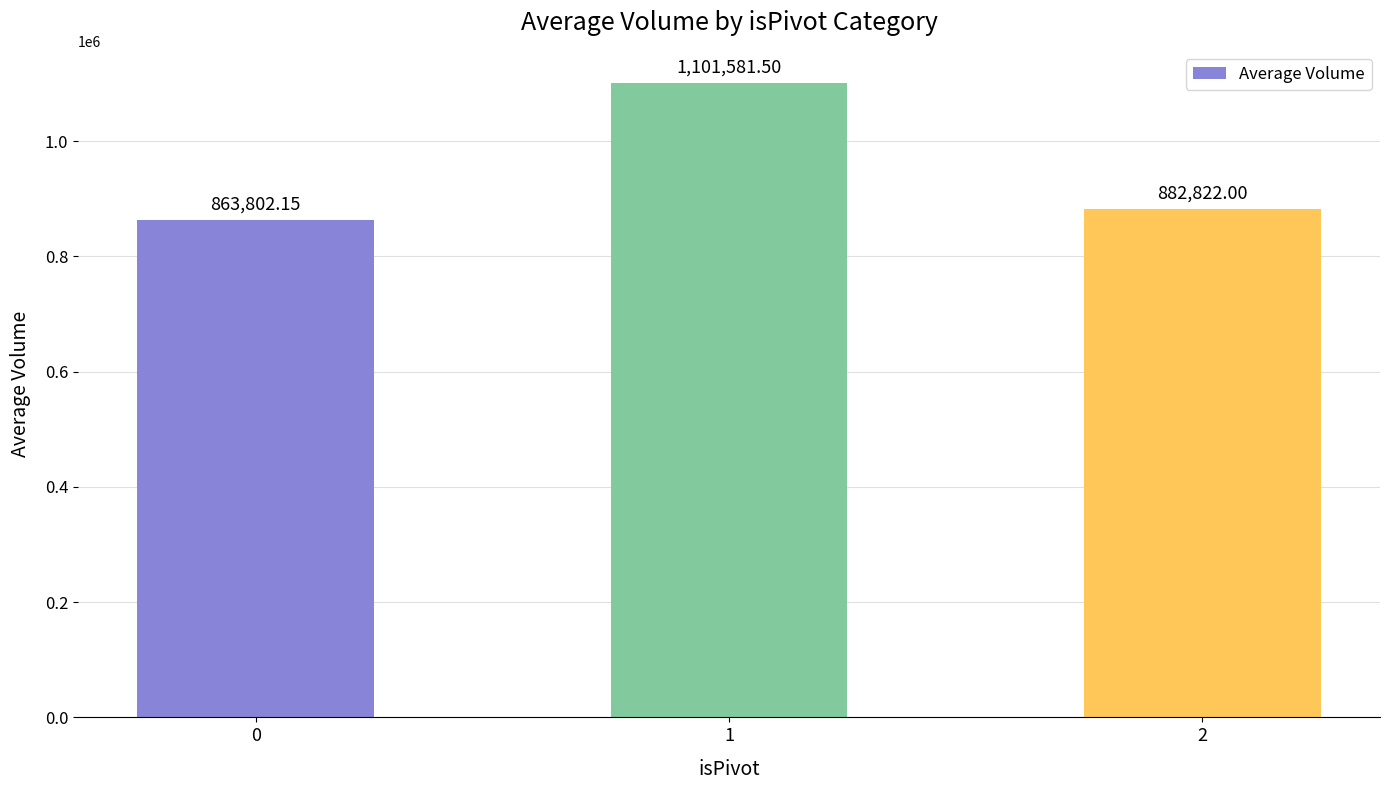

What is the average value?

949401.9